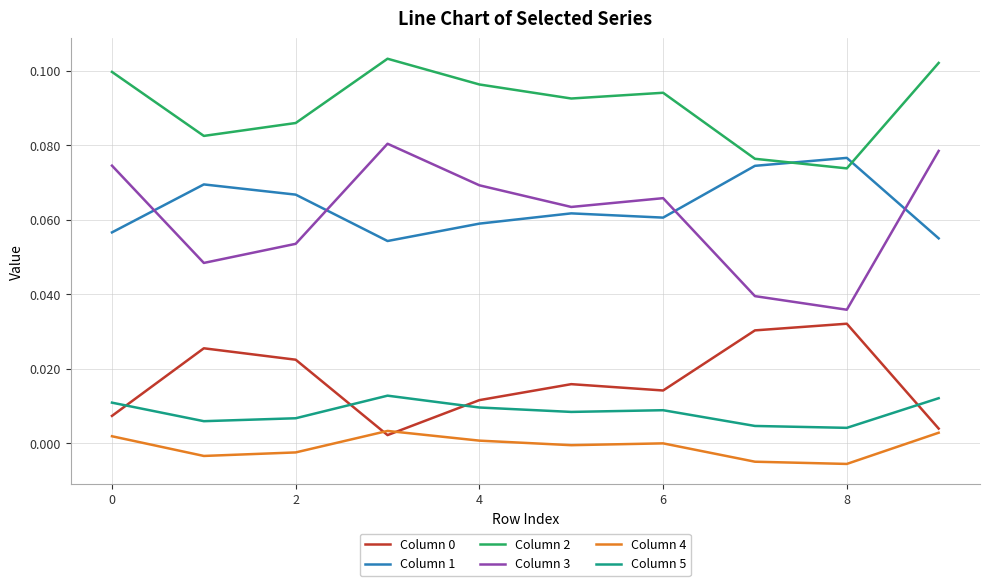

True or false: Column 4 and Column 5 cross at least once.

False